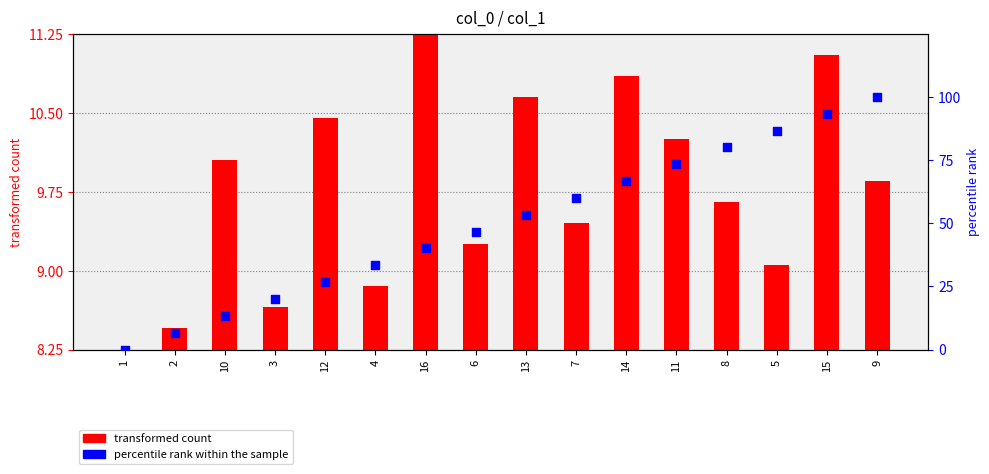

Which series reaches the minimum Y coordinate?

percentile rank within the sample